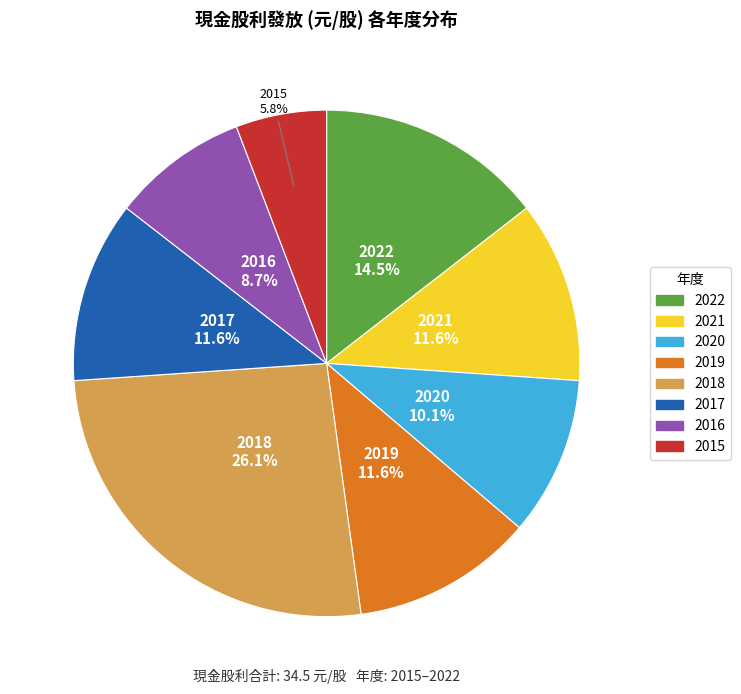

Between 2015 and 2016, which is larger?

2016